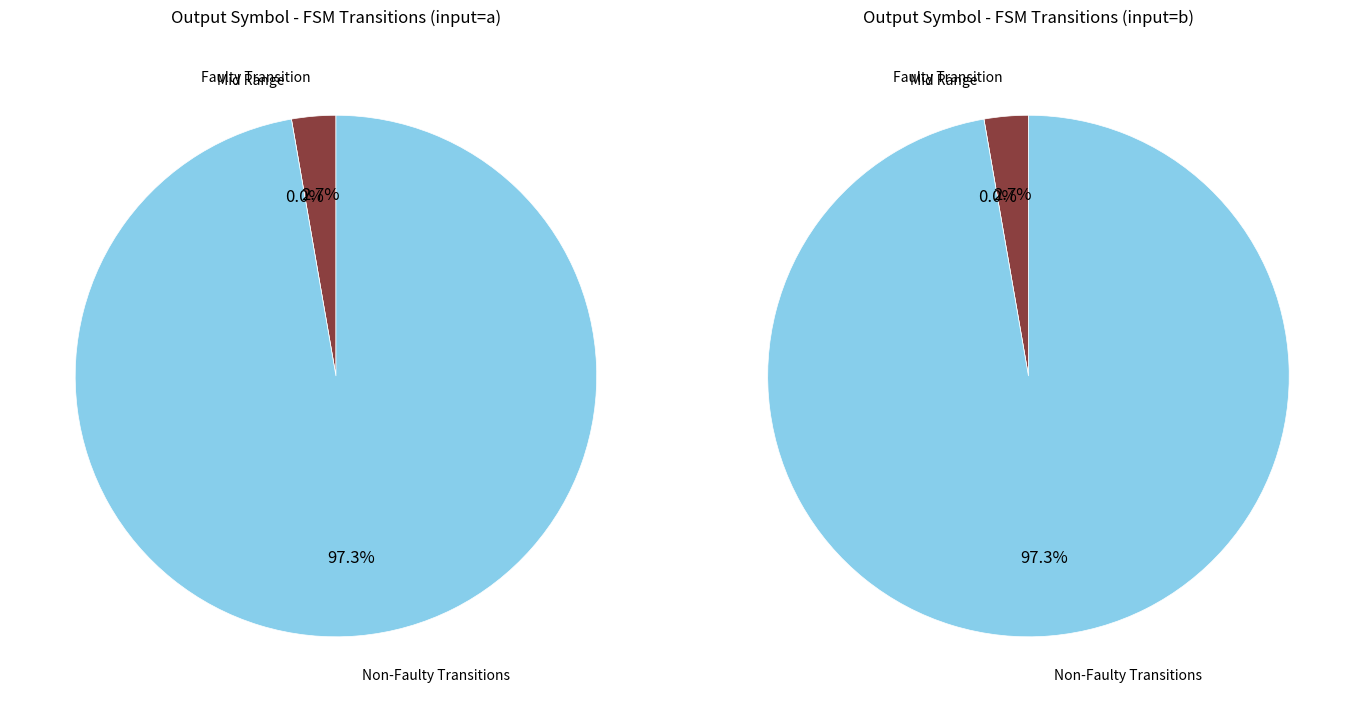

Is the sum of output=0 (input=a) and output=0 (input=b) greater than half?

No